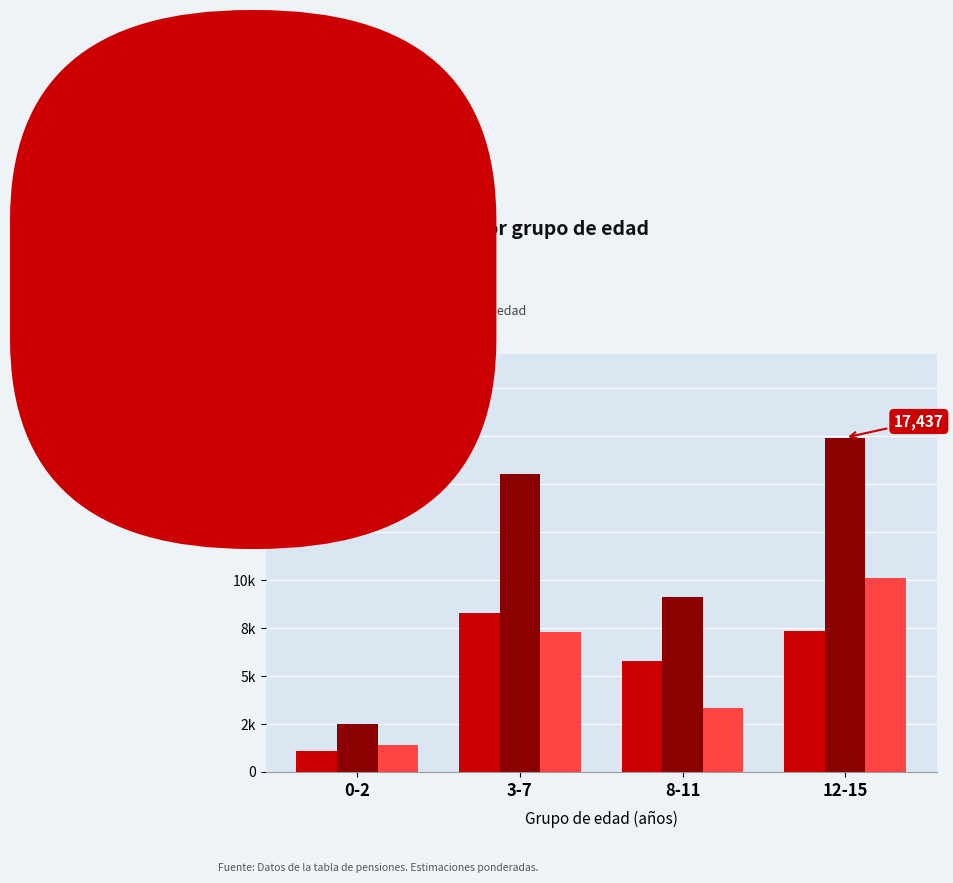

Does the chart contain stacked bars?

No